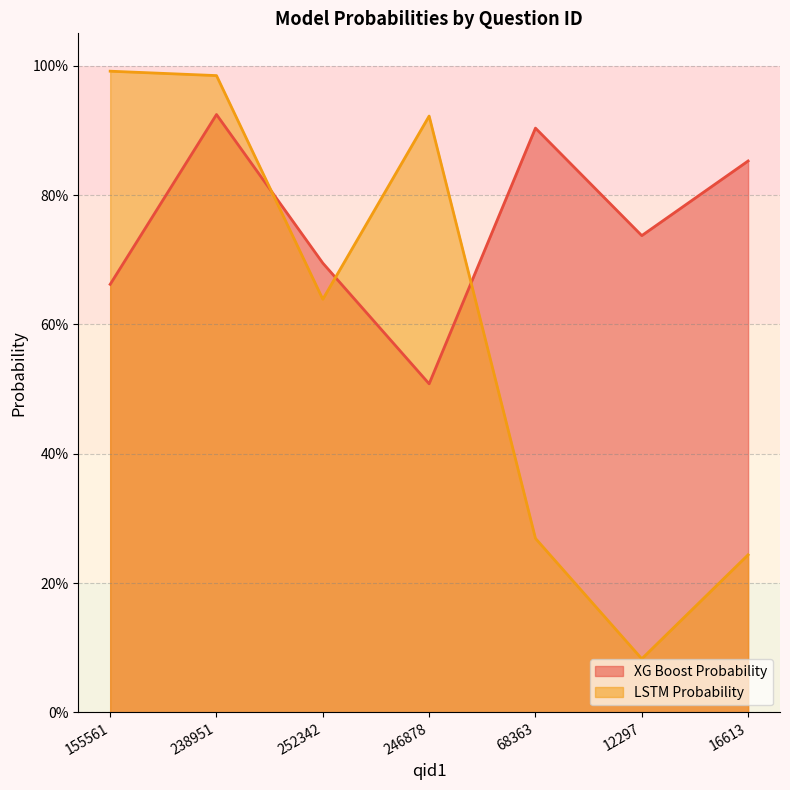

List the series in order of their overall mean, highest first.

XG Boost Probability, LSTM Probability